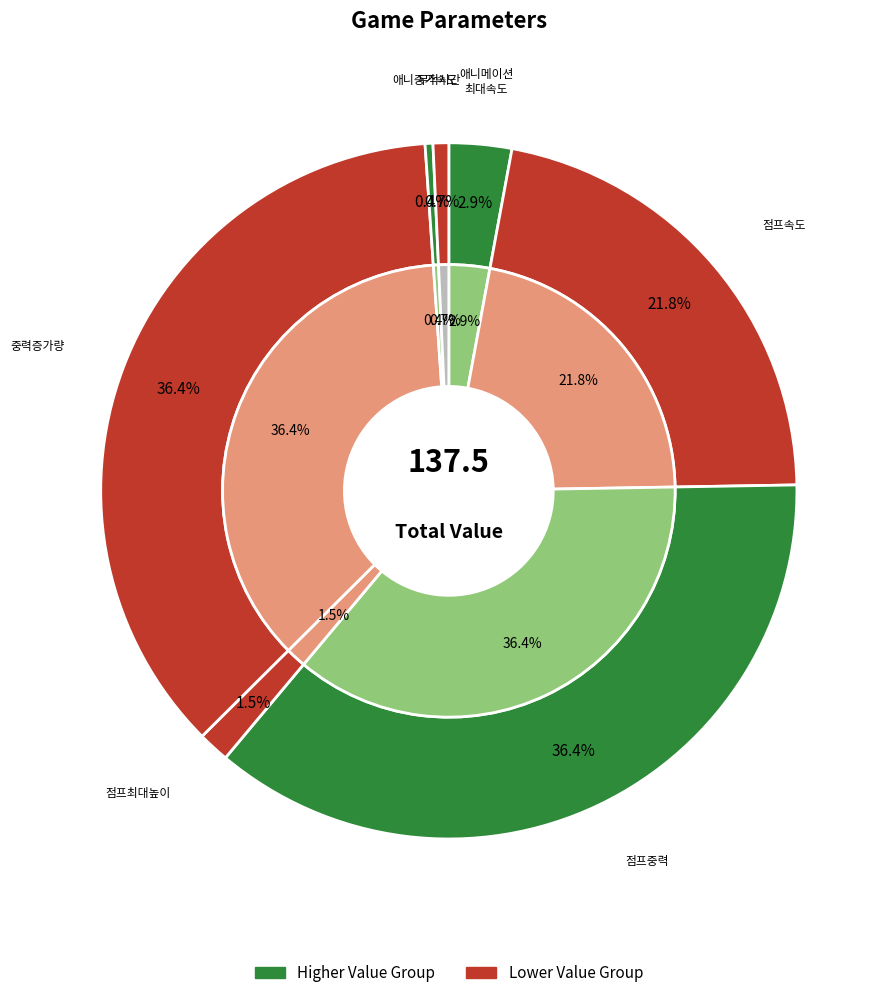

Count the number of slices in the pie.

7